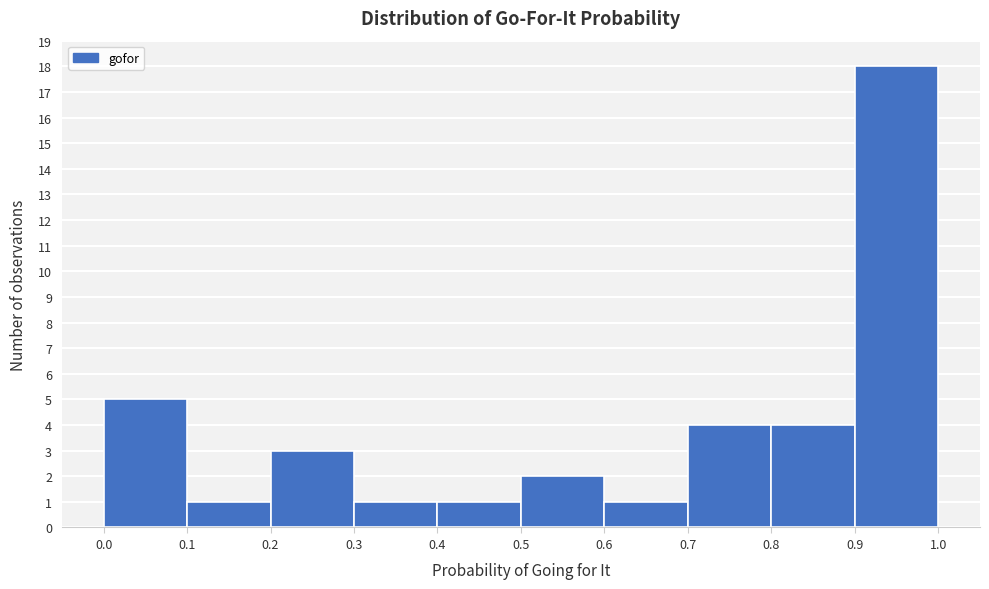

Reading left to right, transcribe this chart: for each bar, give the range it covers on the x-axis and its height. The values are not printed on the chart, so give them approximately, as read against the axis.

0.0 to 0.1: 5
0.1 to 0.2: 1
0.2 to 0.3: 3
0.3 to 0.4: 1
0.4 to 0.5: 1
0.5 to 0.6: 2
0.6 to 0.7: 1
0.7 to 0.8: 4
0.8 to 0.9: 4
0.9 to 1.0: 18